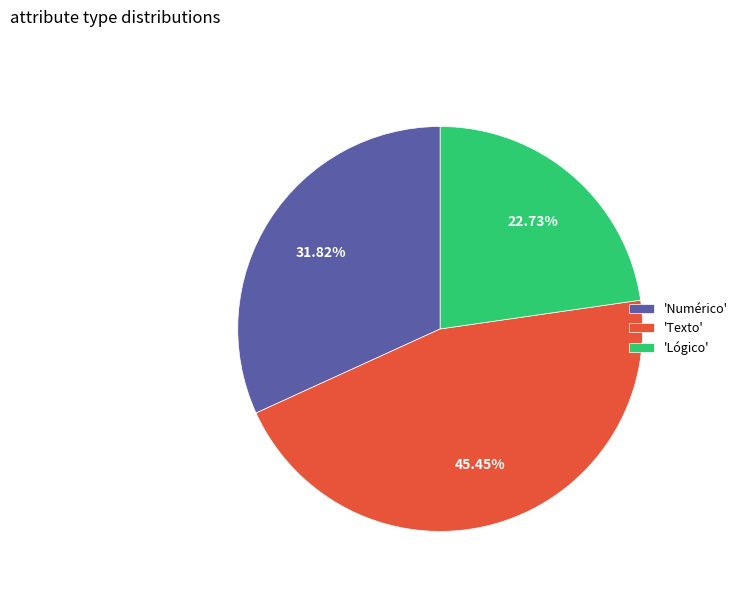

Do 'Texto' and 'Lógico' together represent more than half of the pie?

Yes